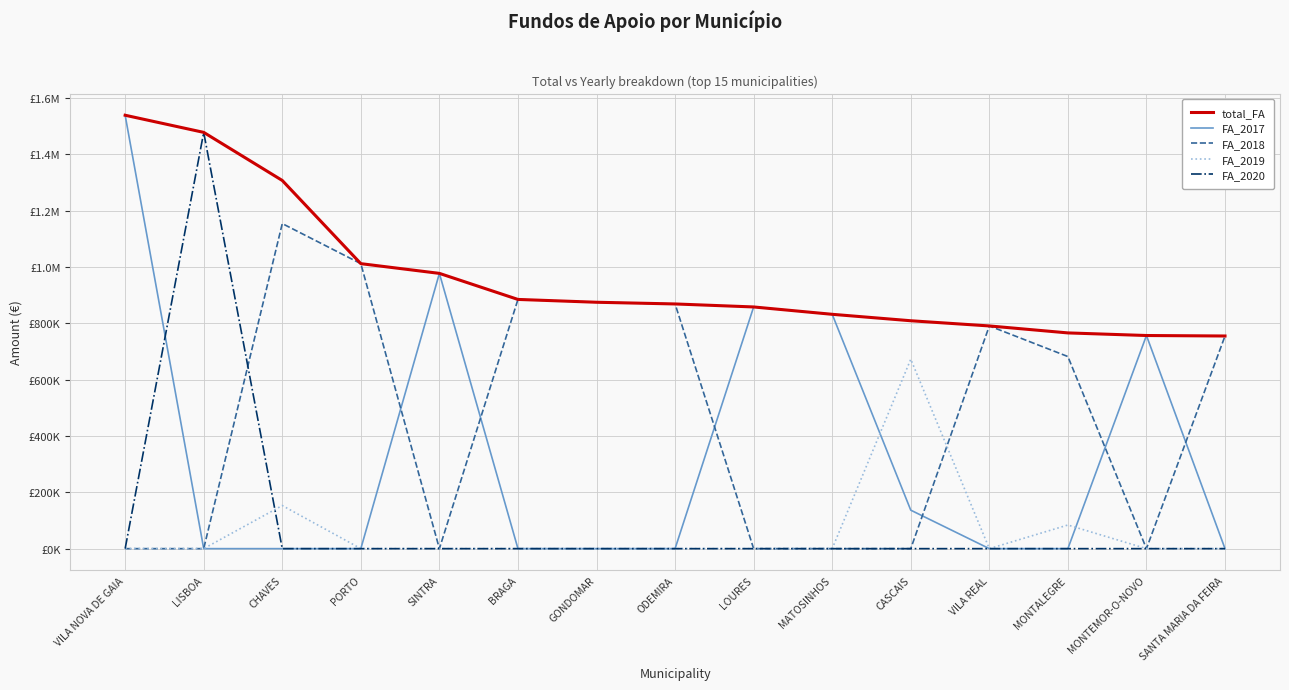

What are all the series names shown in the legend?

total_FA, FA_2017, FA_2018, FA_2019, FA_2020